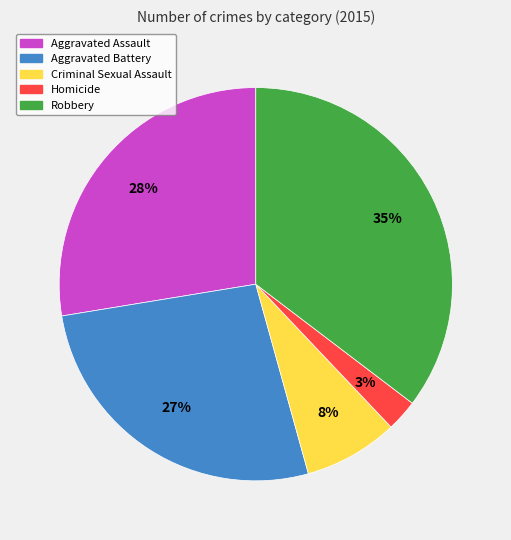

The Aggravated Battery slice represents 37% of the pie. True or false?

False